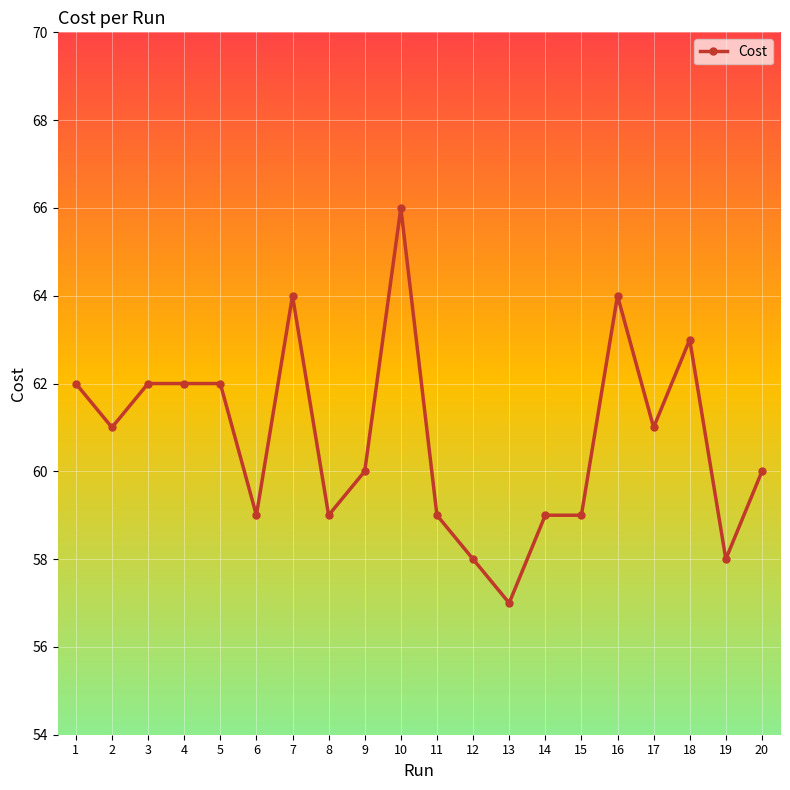

What is the maximum value shown in the chart?

66.0